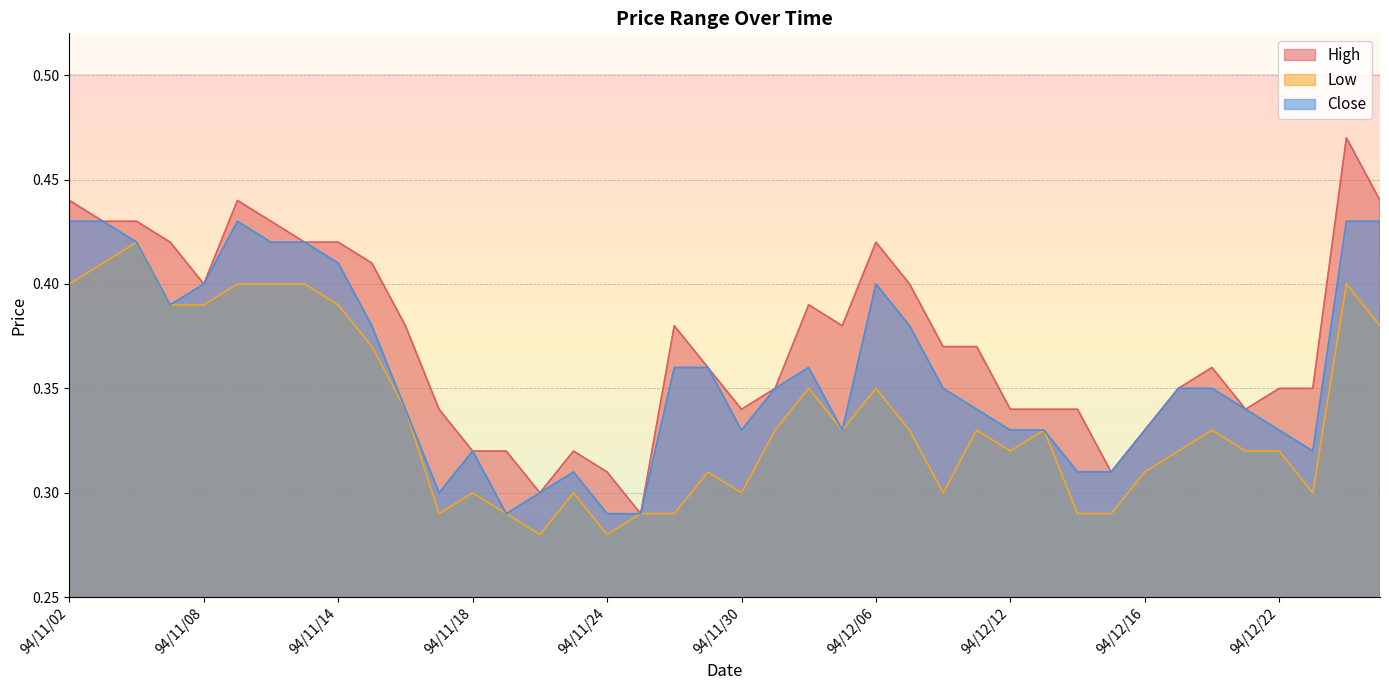

Where is the first local maximum for High?

94/11/09